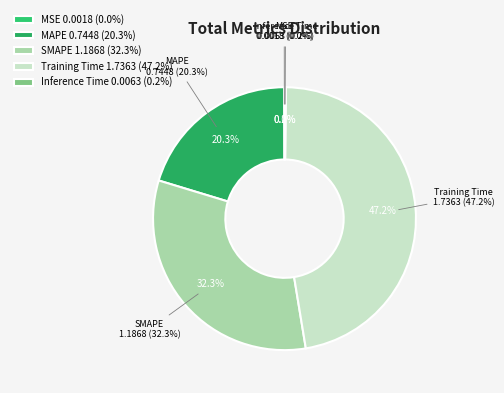

What is the change in value from SMAPE to Training Time?

+0.5